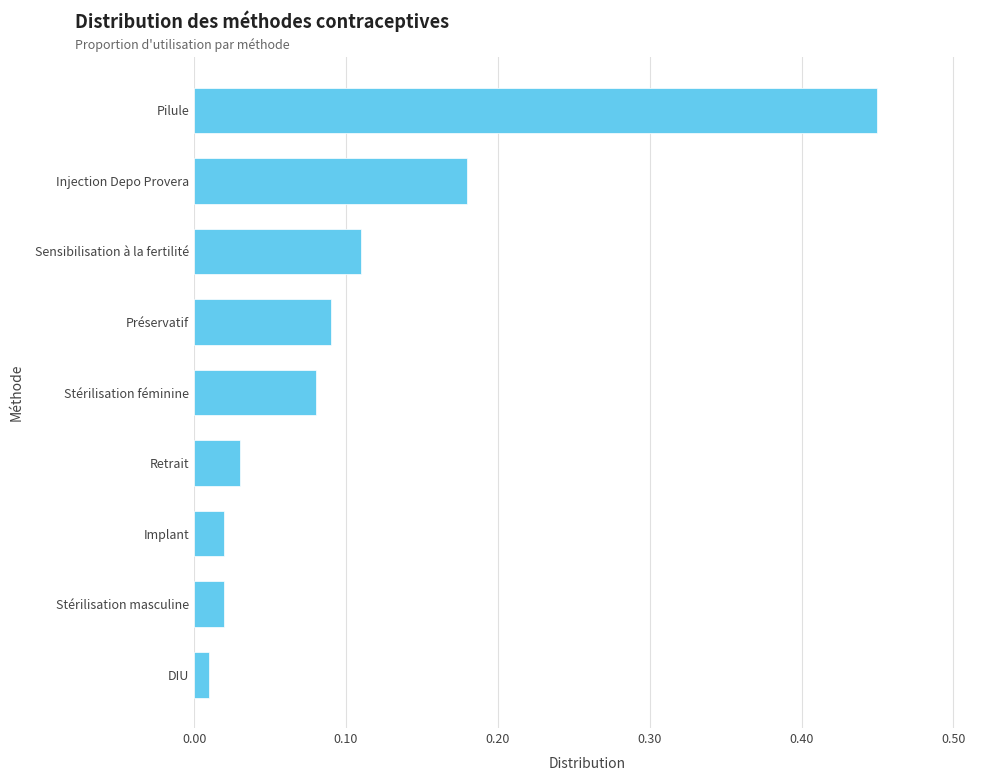

Which has a higher value, Stérilisation féminine or Injection Depo Provera?

Injection Depo Provera